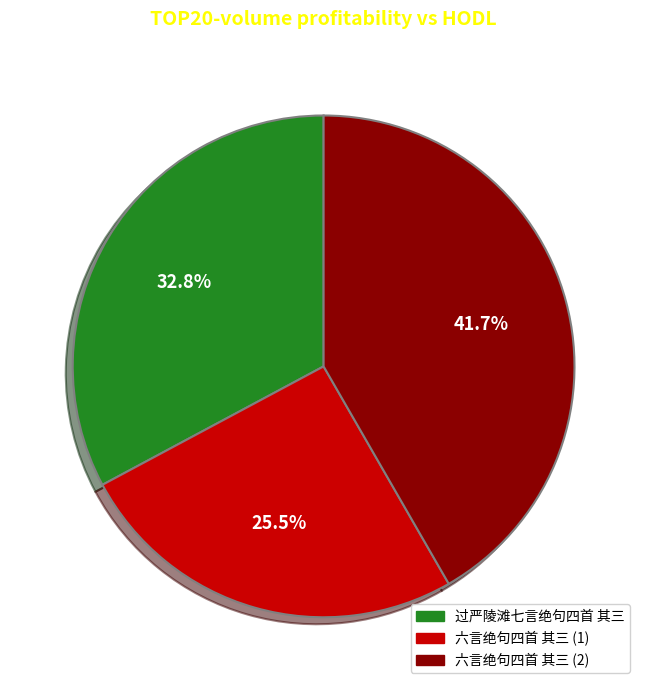

To the nearest percent, what is the average slice percentage?

33%